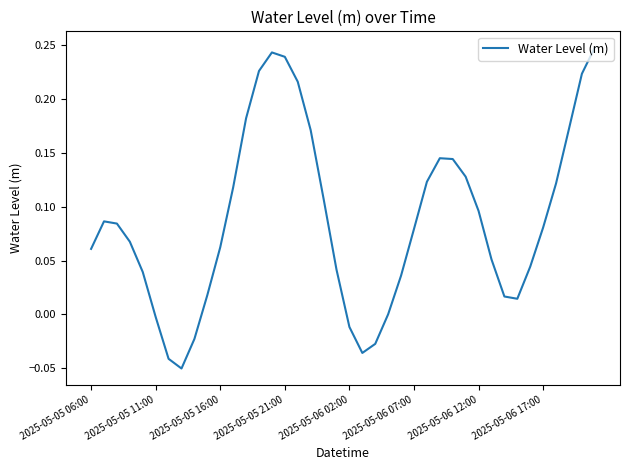

What is the difference between the maximum and minimum values?

0.3